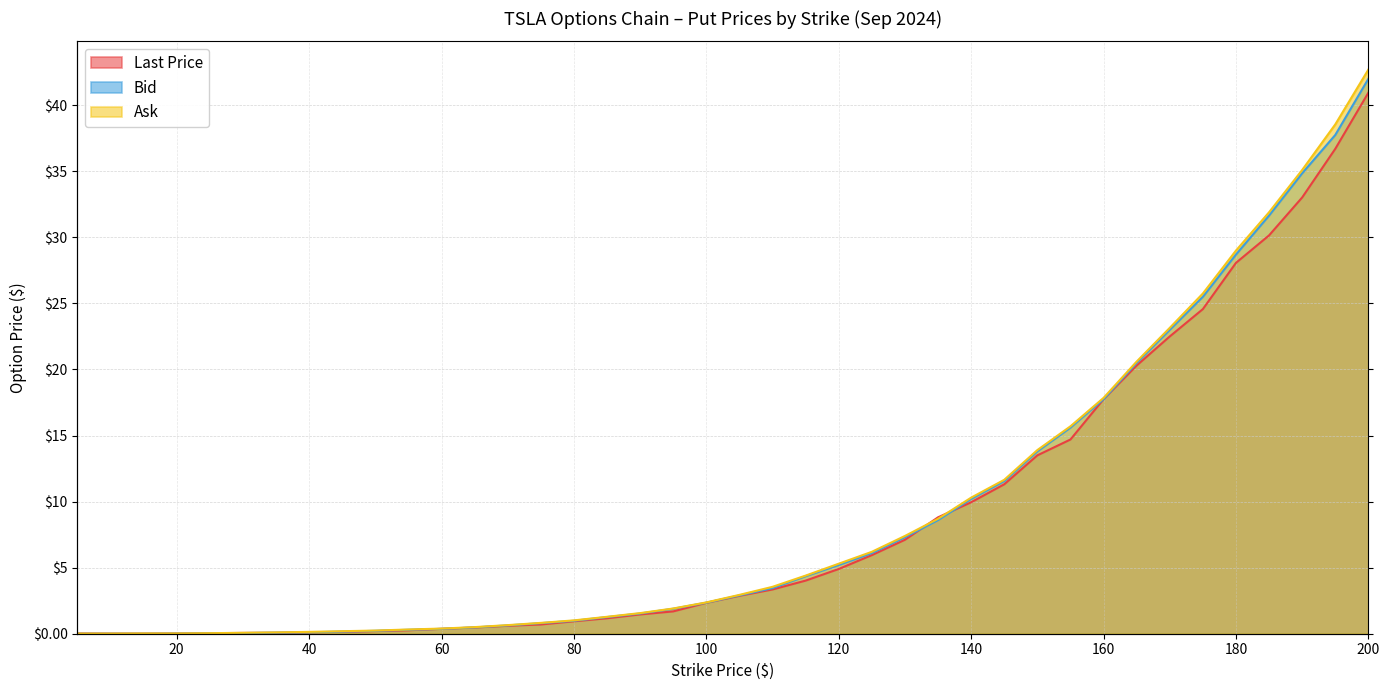

What are all the series names shown in the legend?

Last Price, Bid, Ask